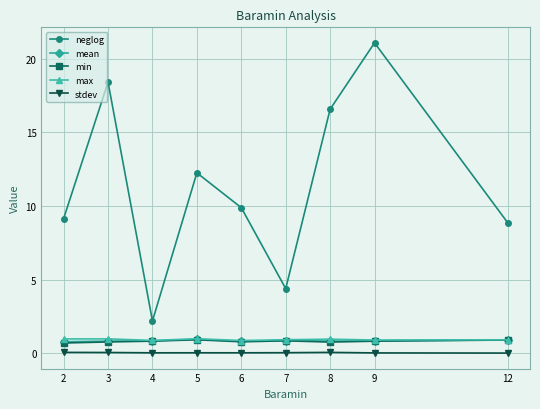

Is the value of stdev at 9 greater than the value of mean at 5?

No